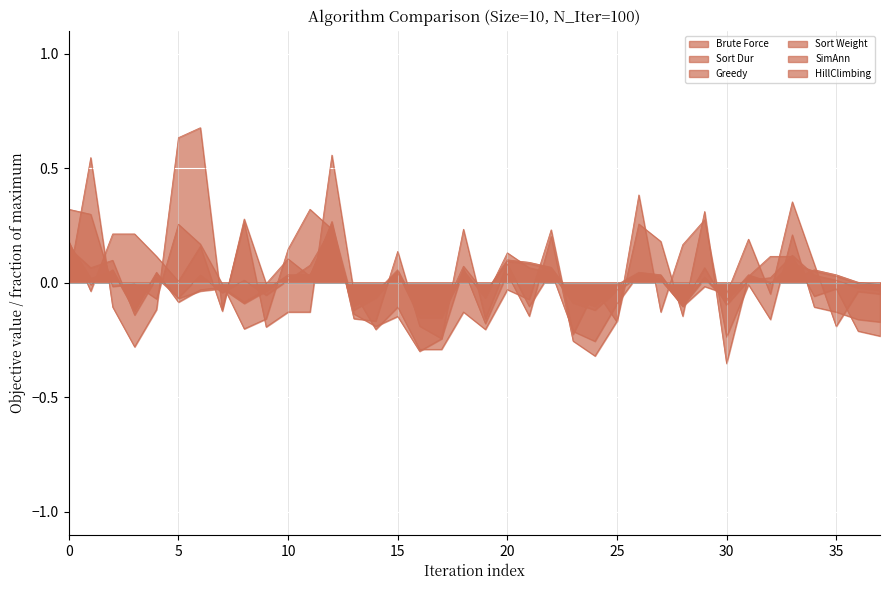

How many negative values does the HillClimbing series have?

19